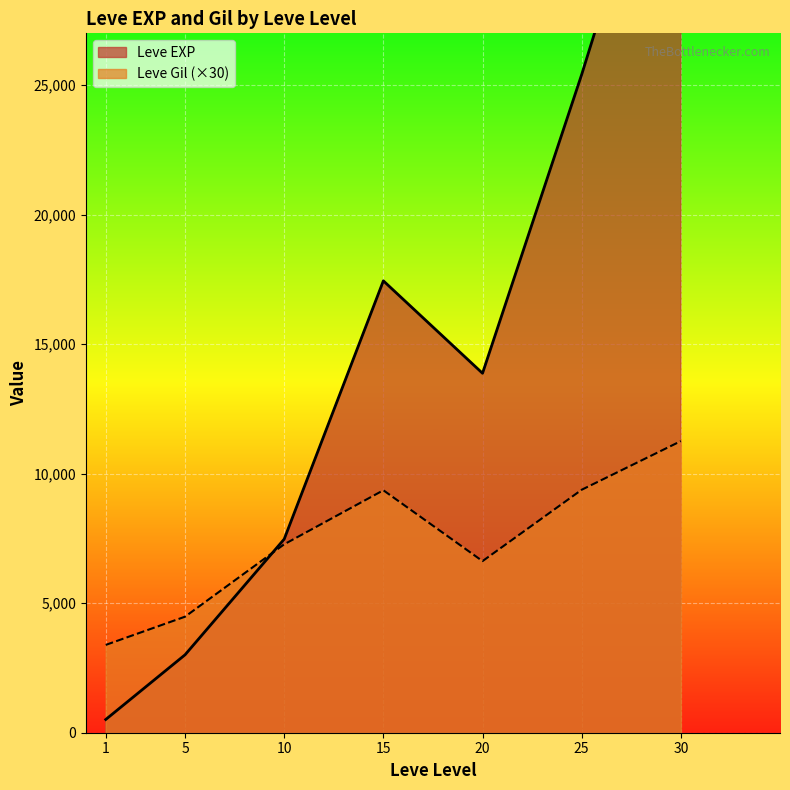

What is the minimum value for Leve Gil (×30)?

3390.0